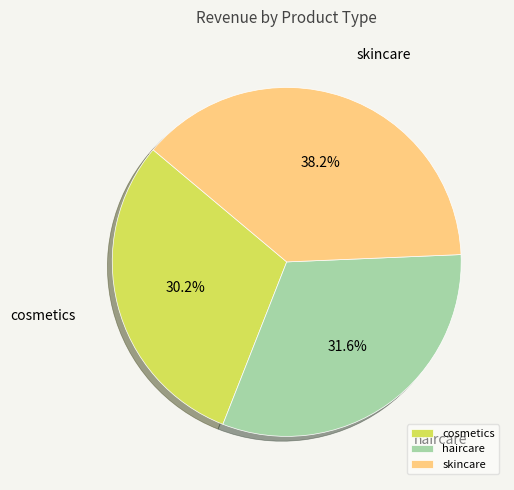

To the nearest percent, what portion does skincare represent?

38%